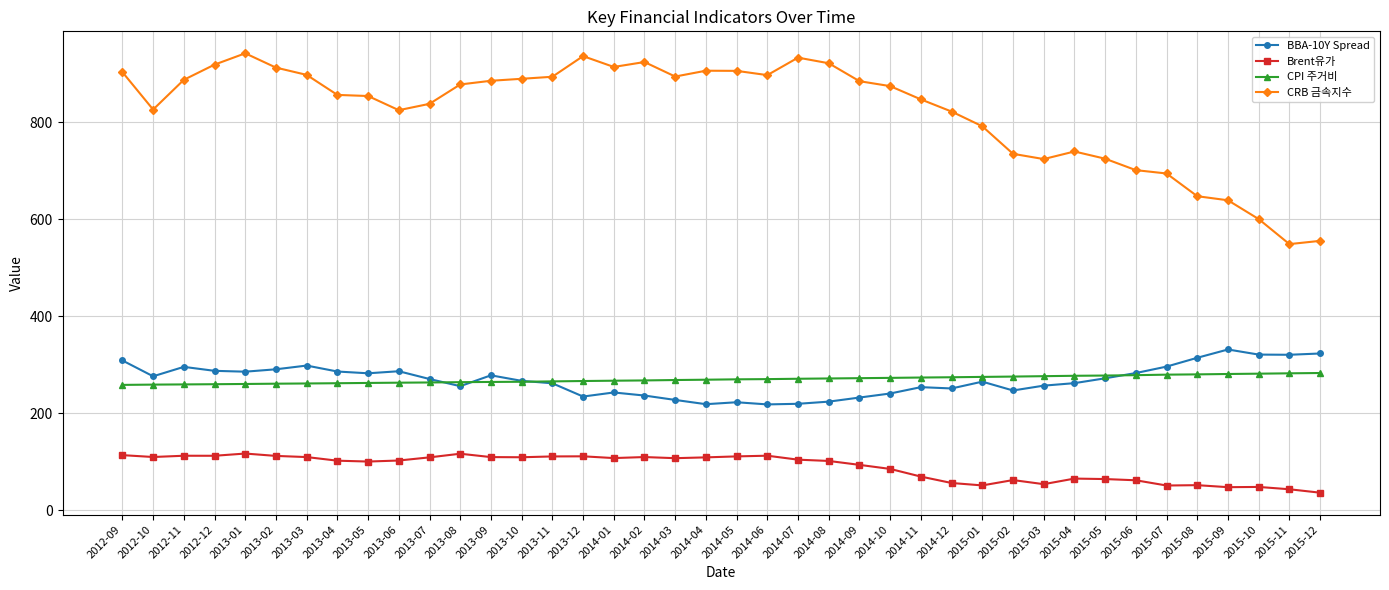

What is the label of the 20th point from the left?

2014-04